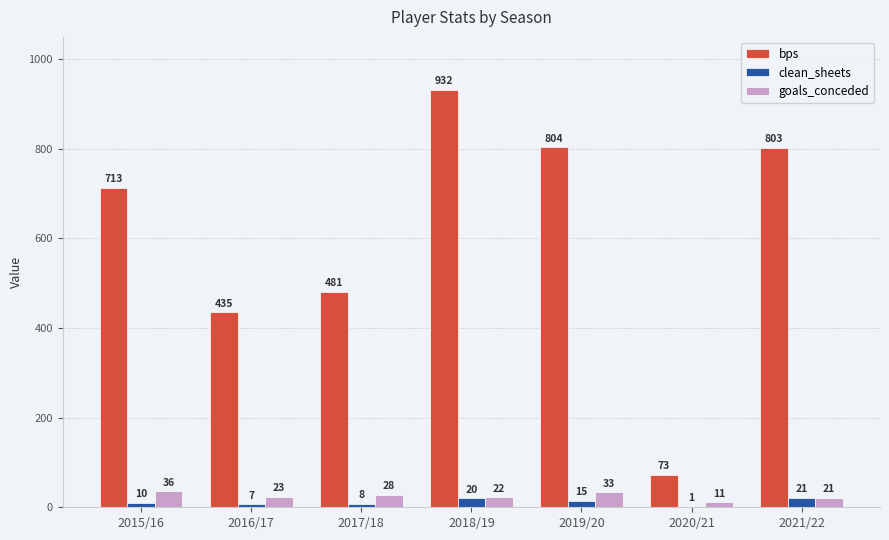

The clean_sheets series shows 1 at 2020/21. True or false?

True